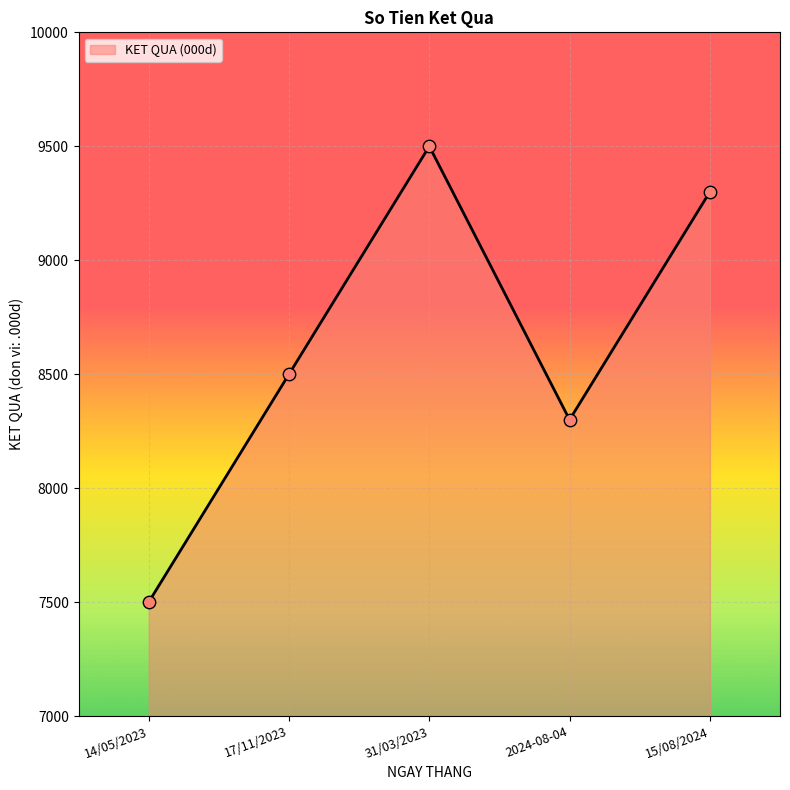

Approximately how many times larger is the value at 14/05/2023 compared to 31/03/2023?

0.8